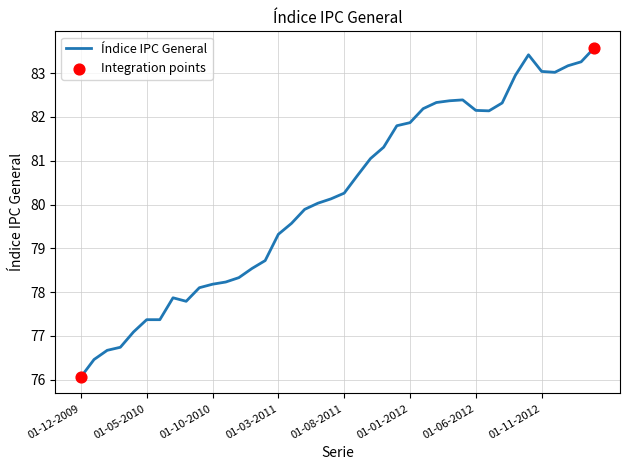

What is the difference between the maximum and minimum values?

7.5